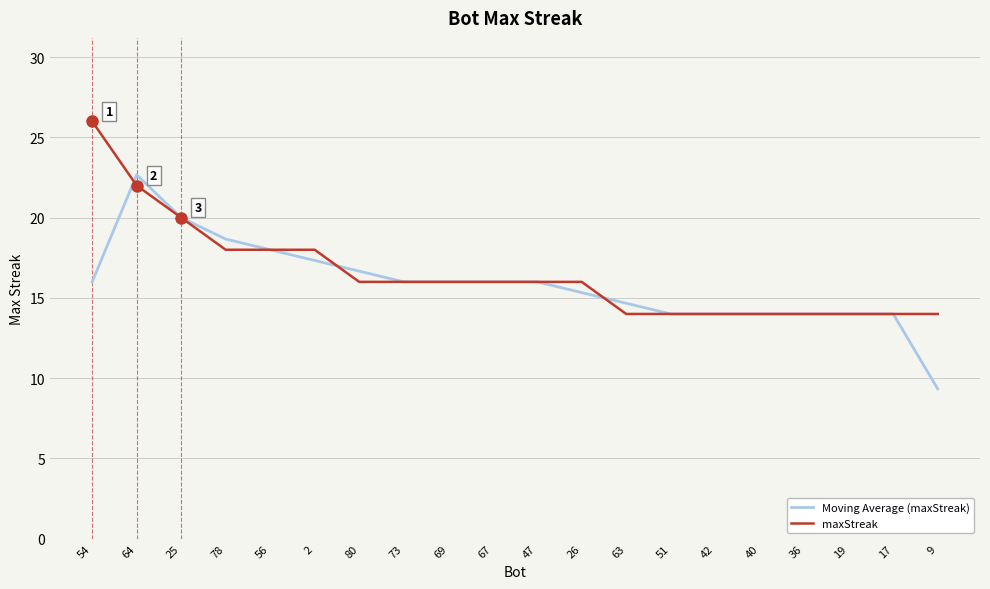

Rank the series by their average value, from lowest to highest.

Moving Average (maxStreak), maxStreak